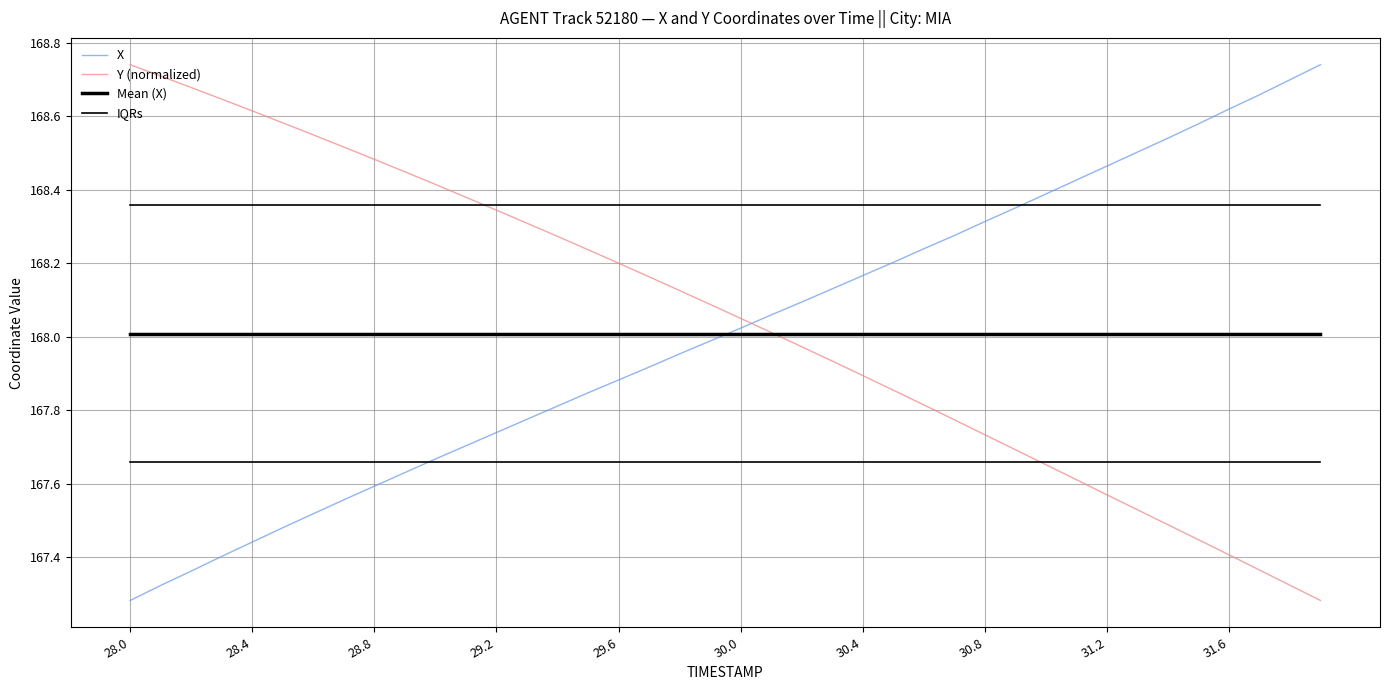

At which label does IQRs reach its minimum?

28.0